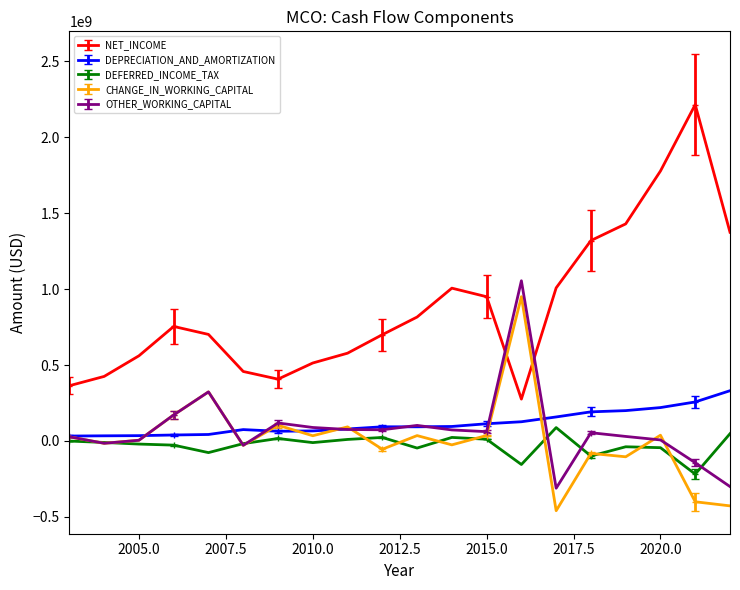

What is the lowest value of the DEFERRED_INCOME_TAX series?

-218000000